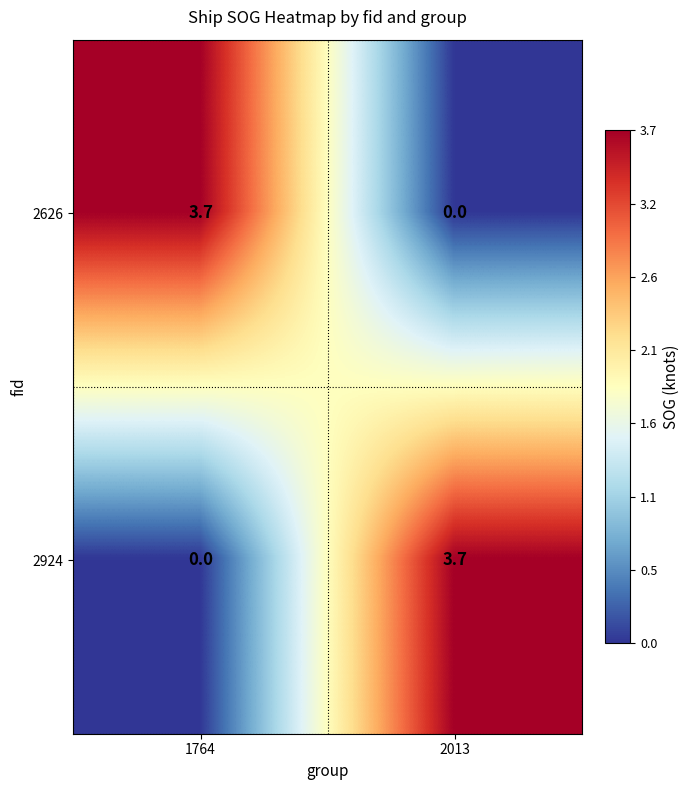

Reading left to right, list all the values displayed in this chart.

2626: 3.7	0.0
2924: 0.0	3.7